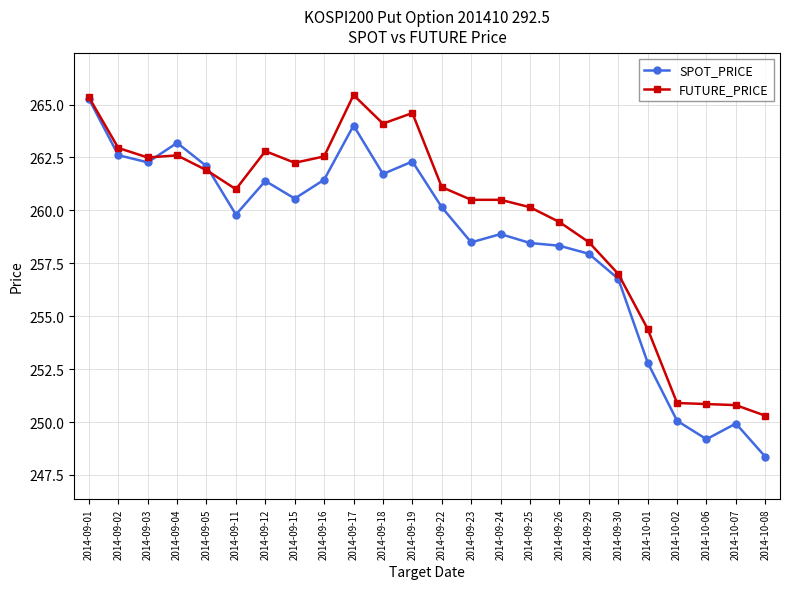

What is the label of the 14th point from the left?

2014-09-23